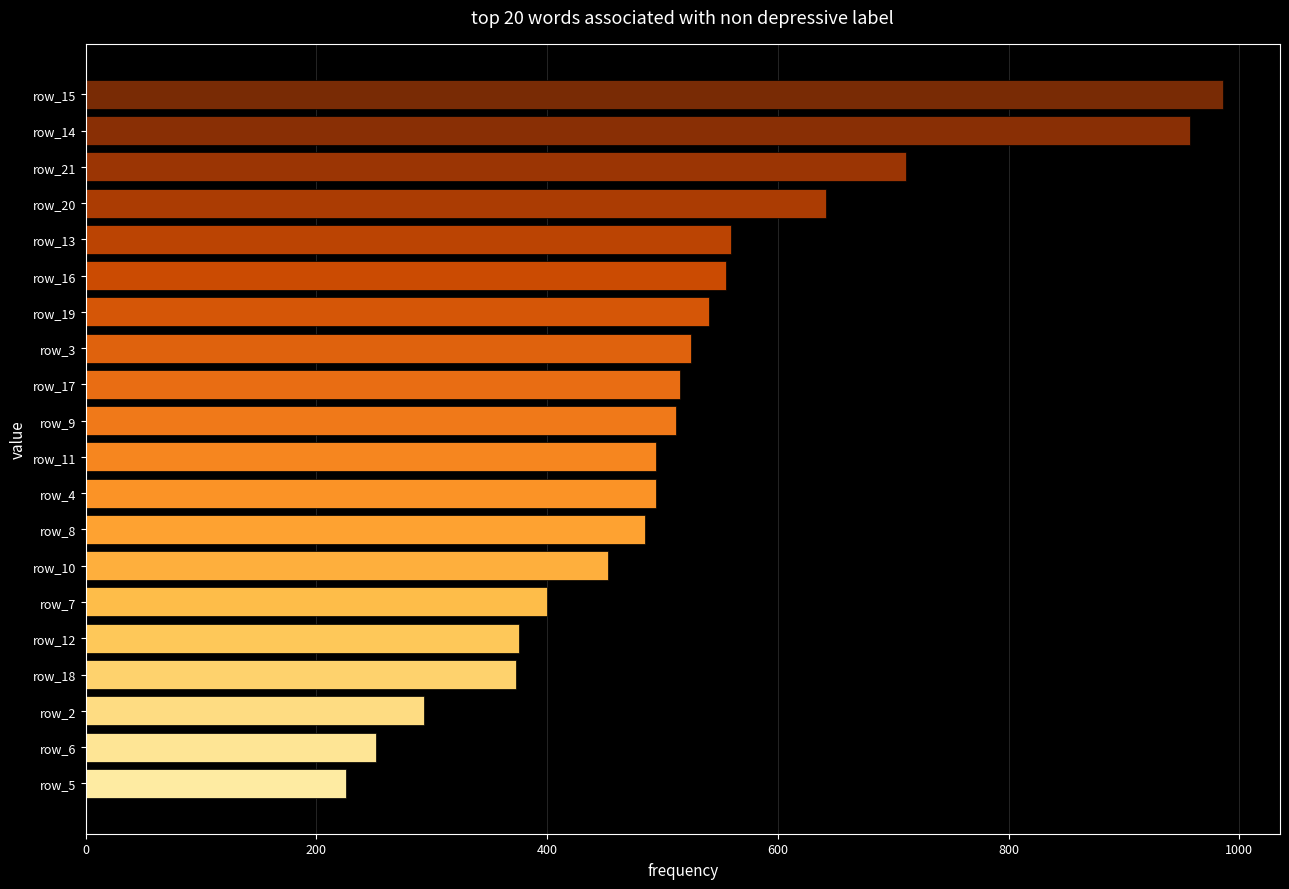

What is the change in value from row_2 to row_3?

+232